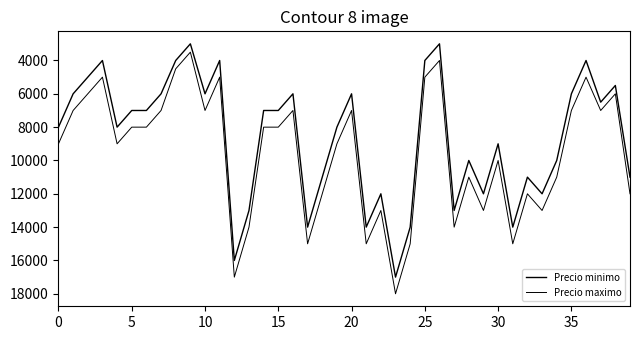

Is this an area chart (filled region under the line)?

No